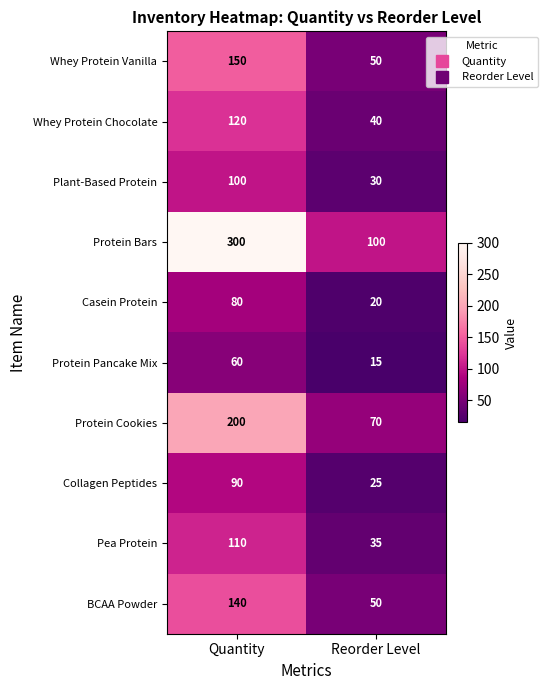

What is the approximate value of Collagen Peptides at Reorder Level?

25